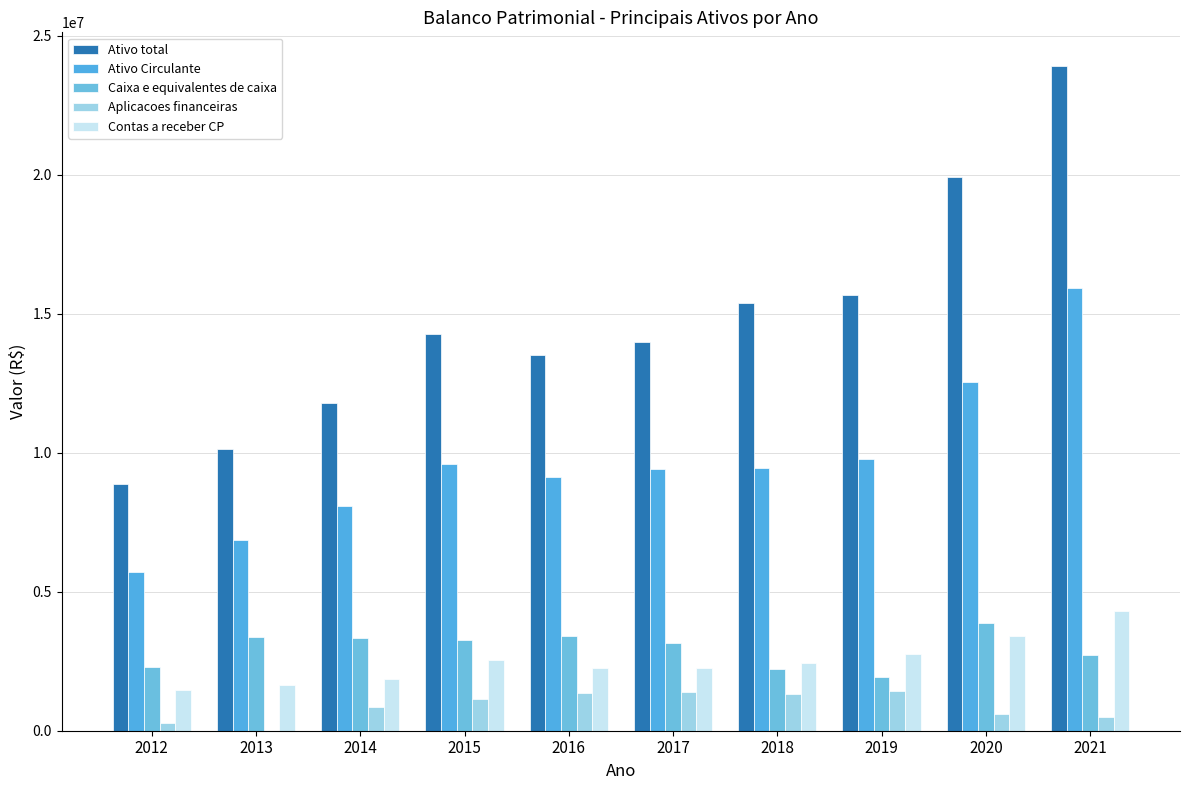

What is the difference between the maximum and minimum values in the Ativo total series?

15059237